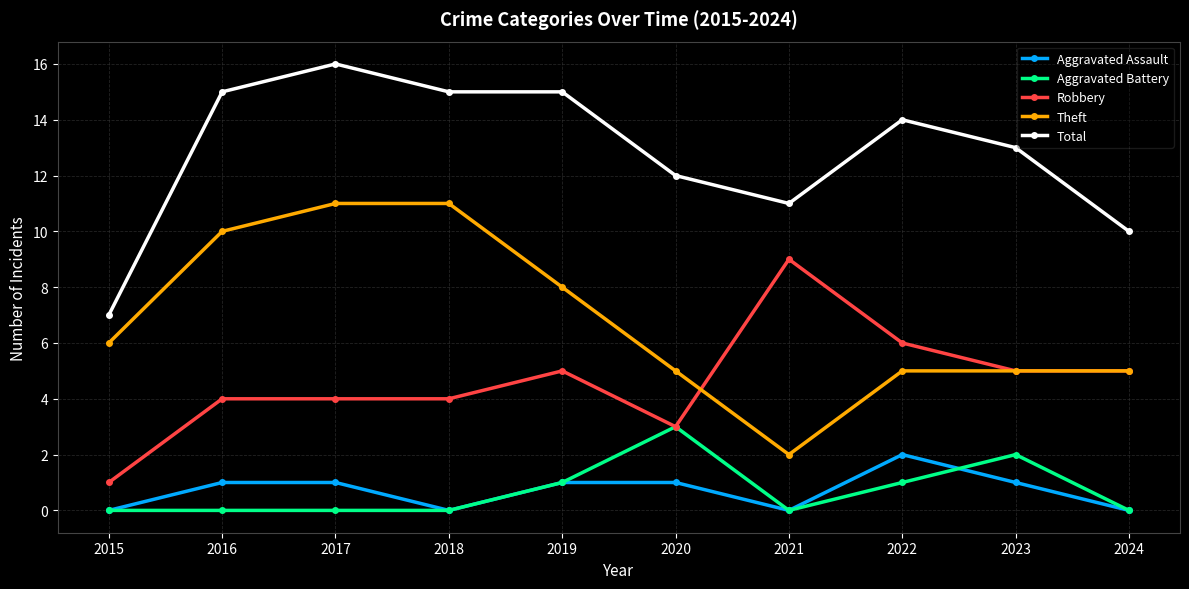

True or false: Robbery and Aggravated Assault cross at least once.

False